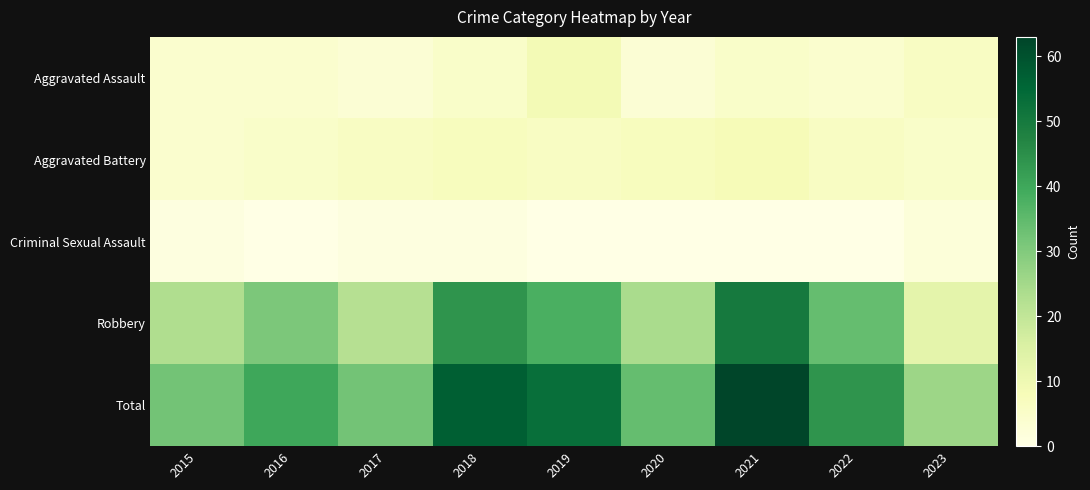

At which category is the sum across all series the highest?

2021